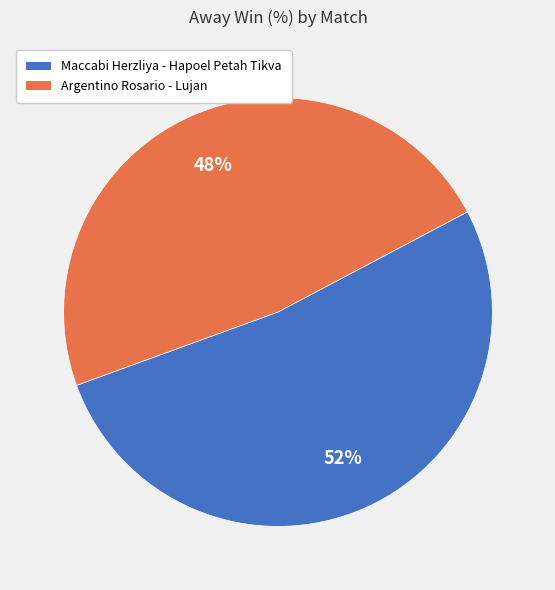

What percentage is the Maccabi Herzliya - Hapoel Petah Tikva slice, to the nearest percent?

52%